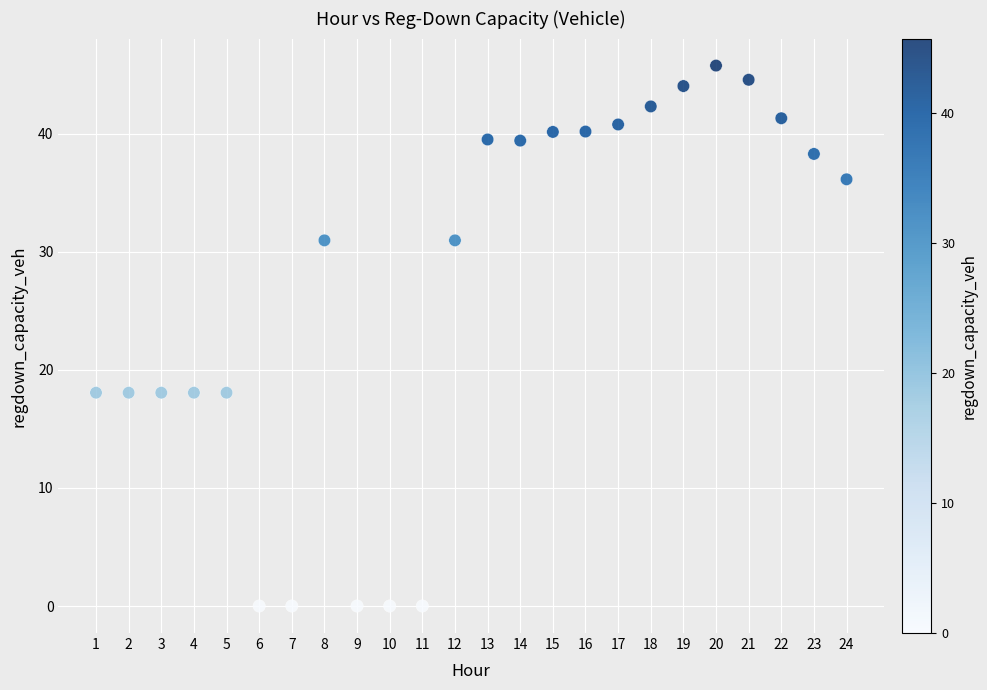

What is the range of Y values (max minus min)?

45.8